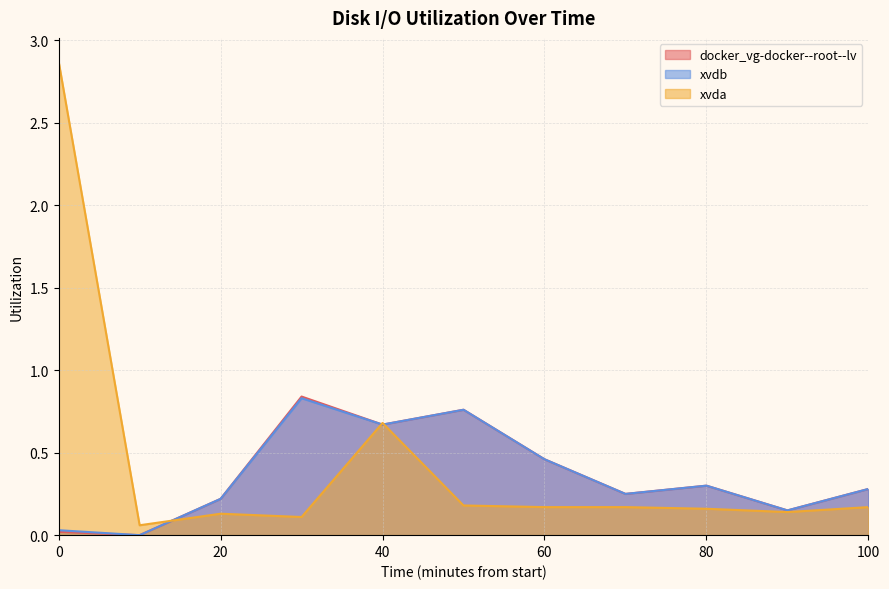

True or false: docker_vg-docker--root--lv and xvdb cross at least once.

False